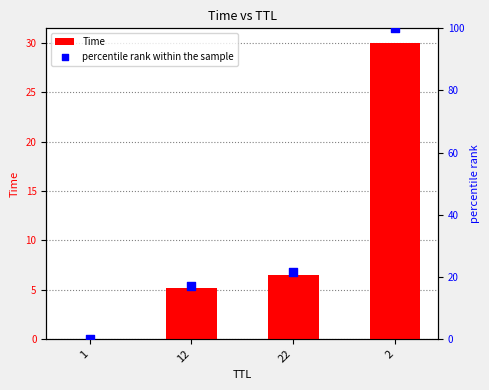

What are all the series names shown in the legend?

Time, percentile rank within the sample